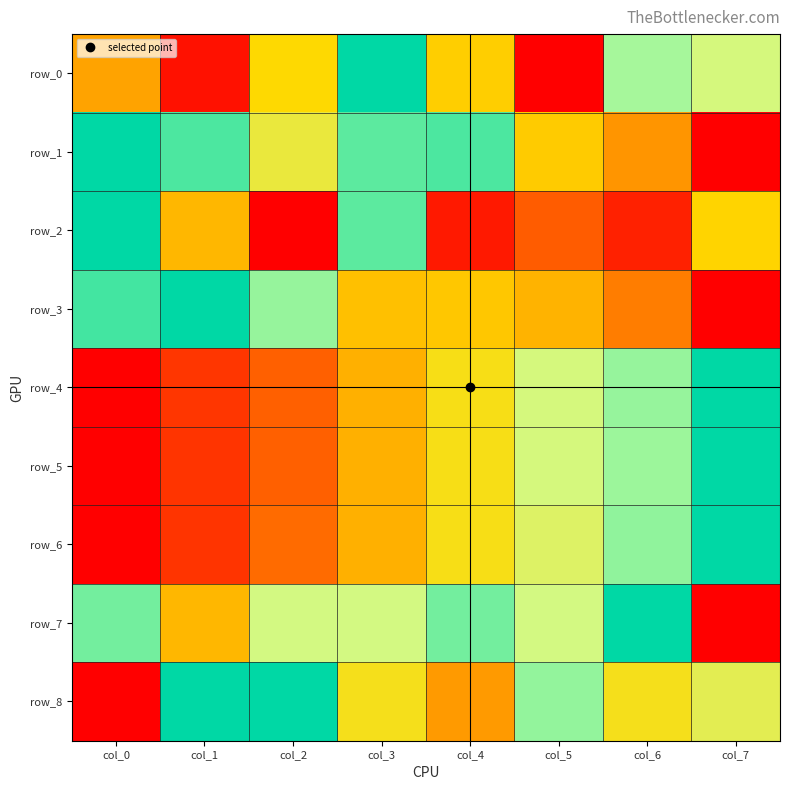

Rank the series by their maximum value, from highest to lowest.

row_0, row_1, row_2, row_3, row_4, row_5, row_6, row_7, row_8